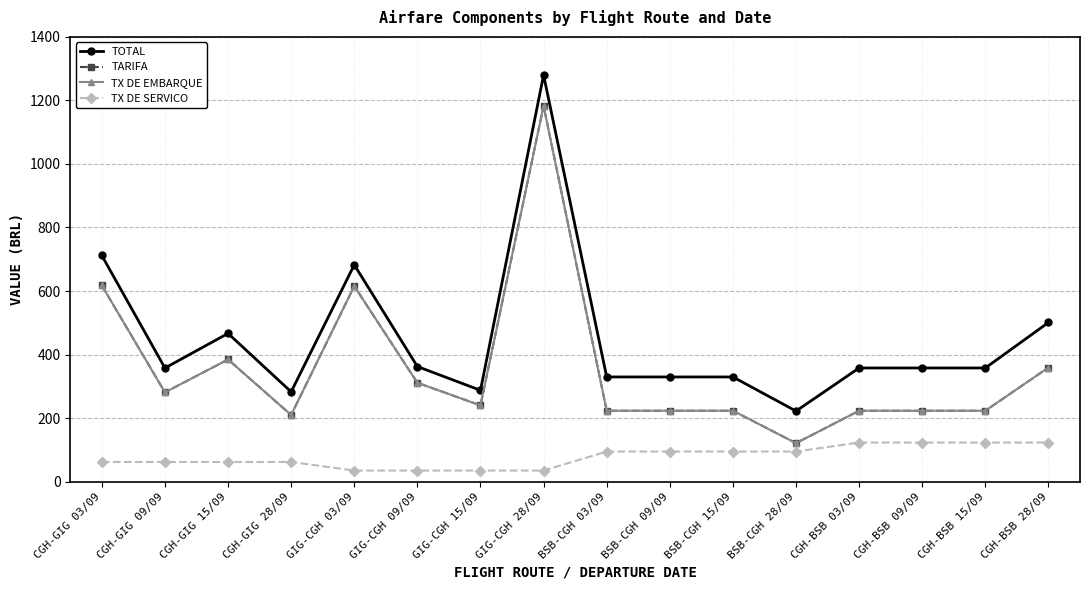

List the series in order of their peak value, lowest first.

TX DE SERVICO, TARIFA, TX DE EMBARQUE, TOTAL